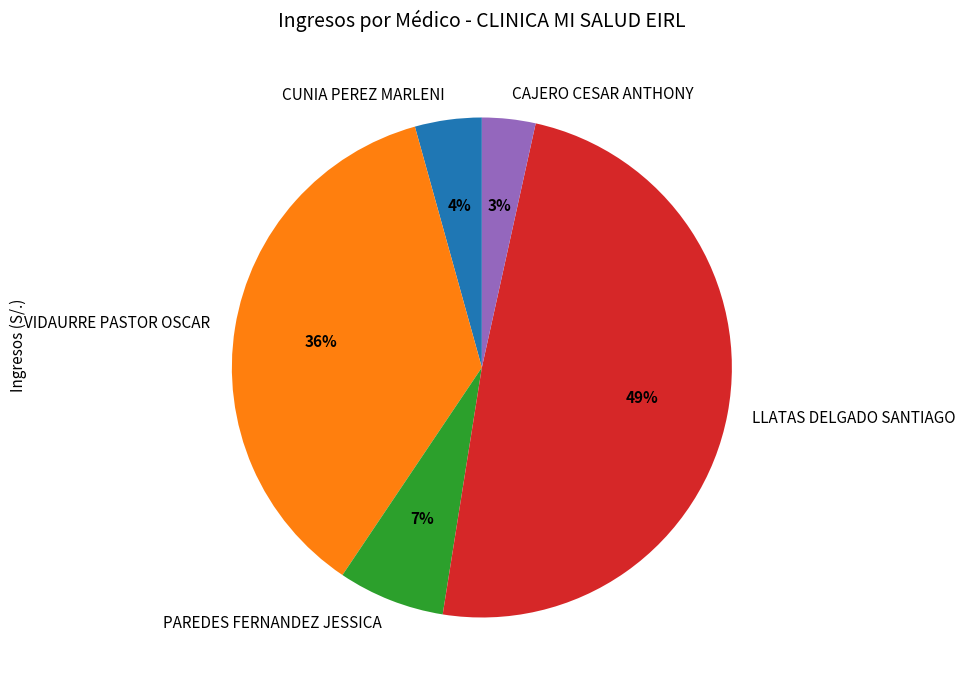

What percentage is the CAJERO CESAR ANTHONY slice, to the nearest percent?

3%